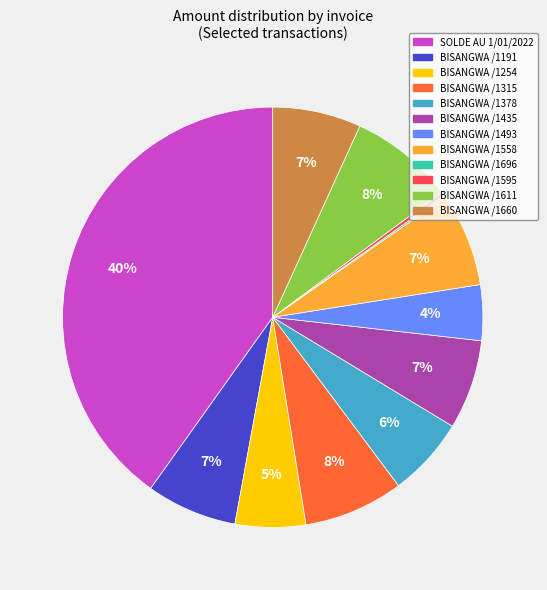

Do BISANGWA /1435 and BISANGWA /1660 together represent more than half of the pie?

No